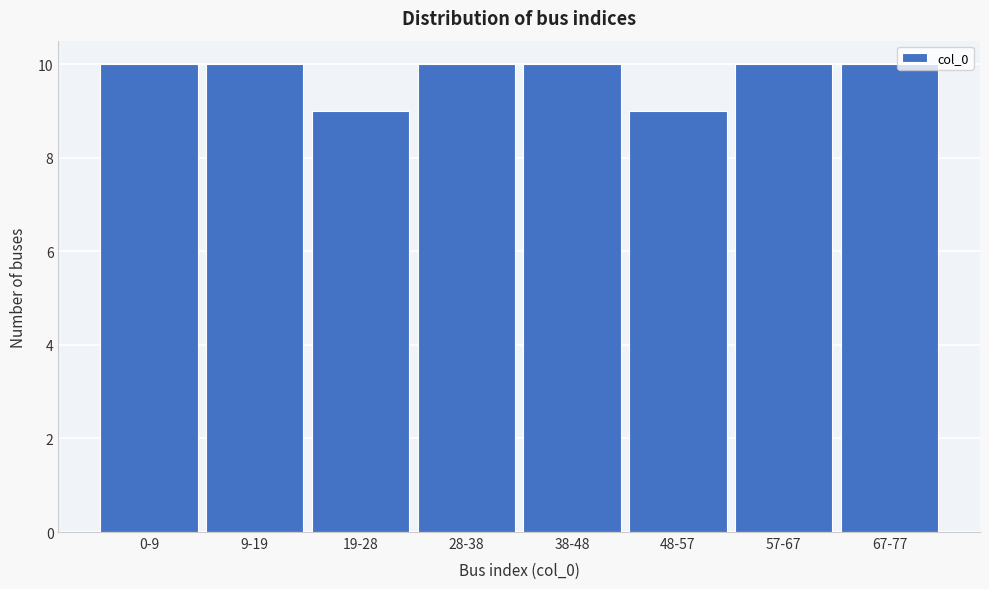

Reading left to right, extract all data points from this chart.

0-9=10	9-19=10	19-28=9	28-38=10	38-48=10	48-57=9	57-67=10	67-77=10